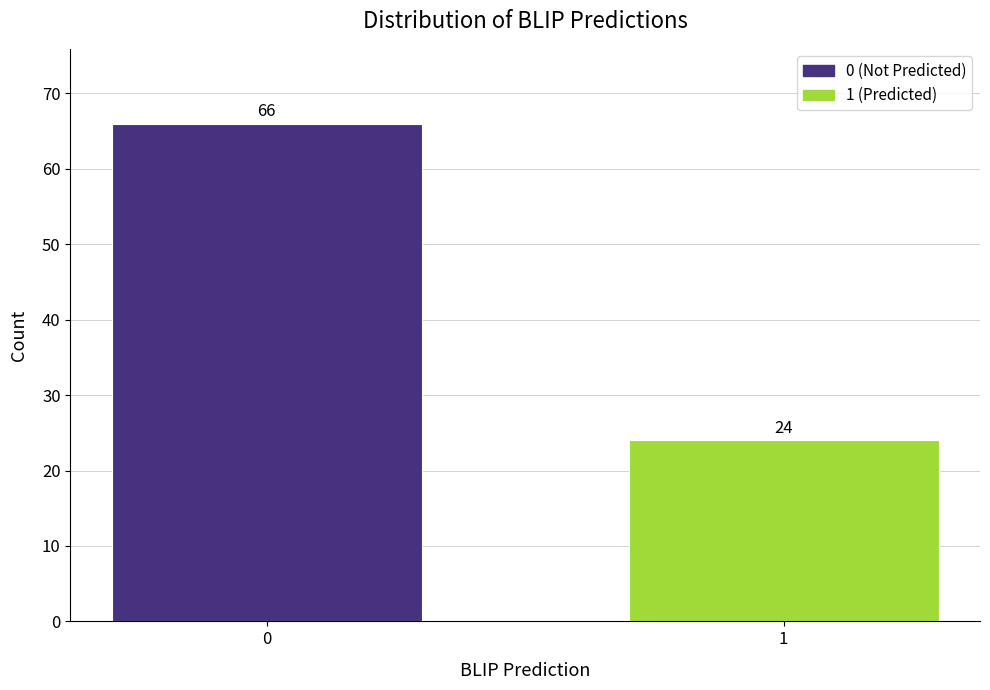

Reading left to right, transcribe all the data shown in this chart.

0=66	1=24